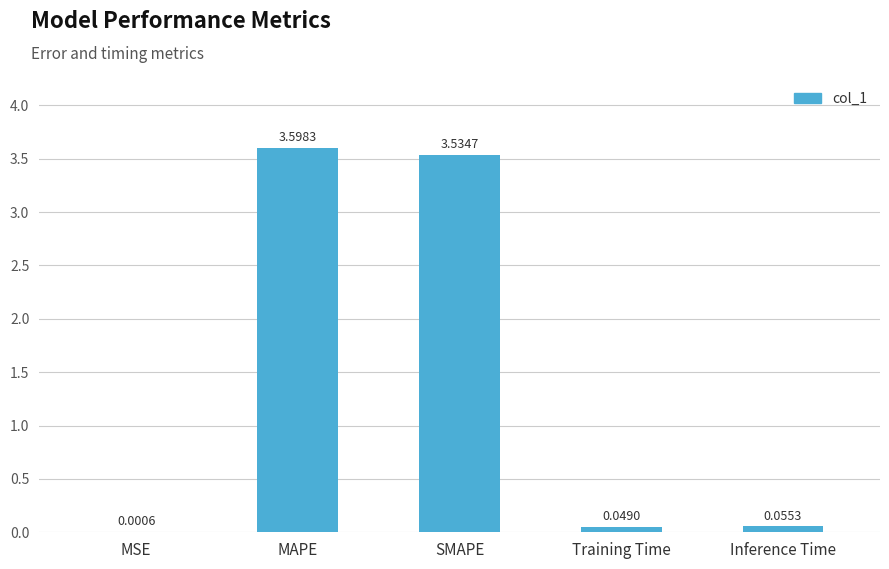

What is the sum of all values?

7.2